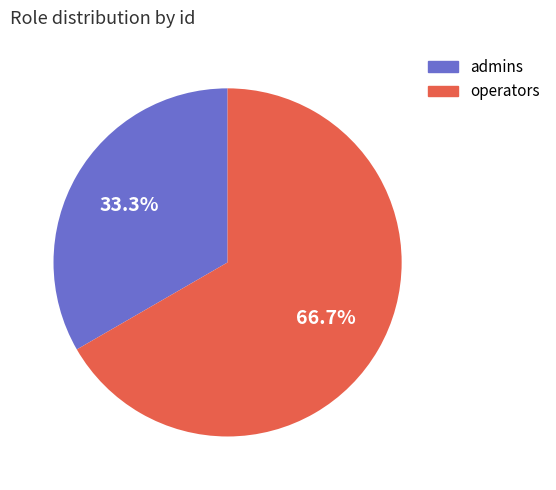

How much of the chart is everything except admins?

66.7%